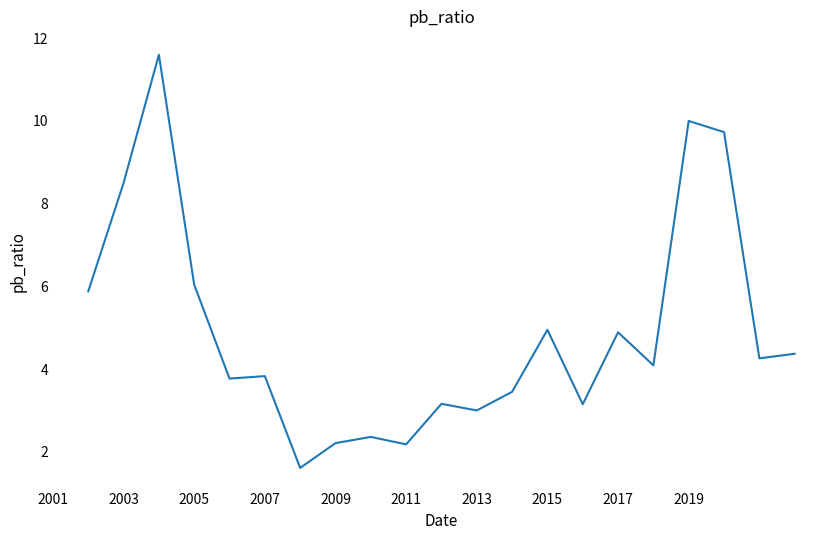

What is the smallest value displayed?

1.6